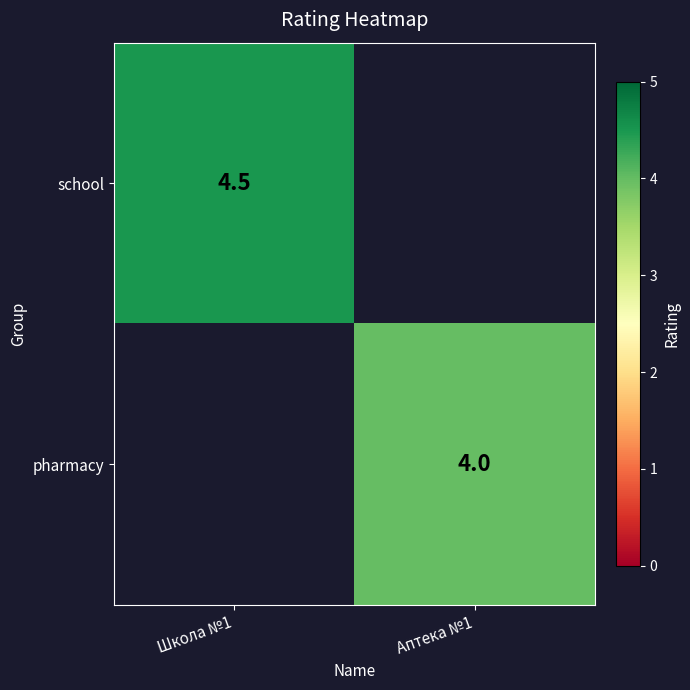

At which category does the chart reach its peak across all series?

Школа №1